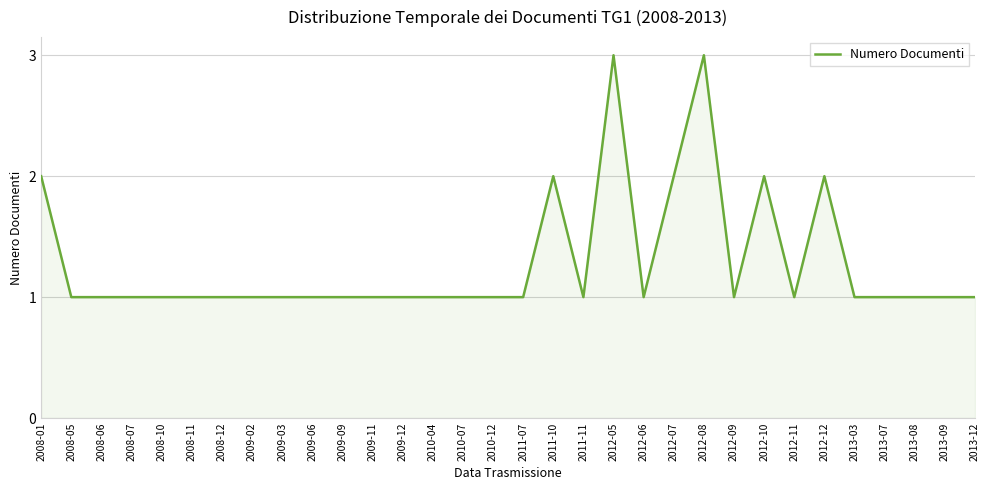

What position from the left is 2013-09?

31